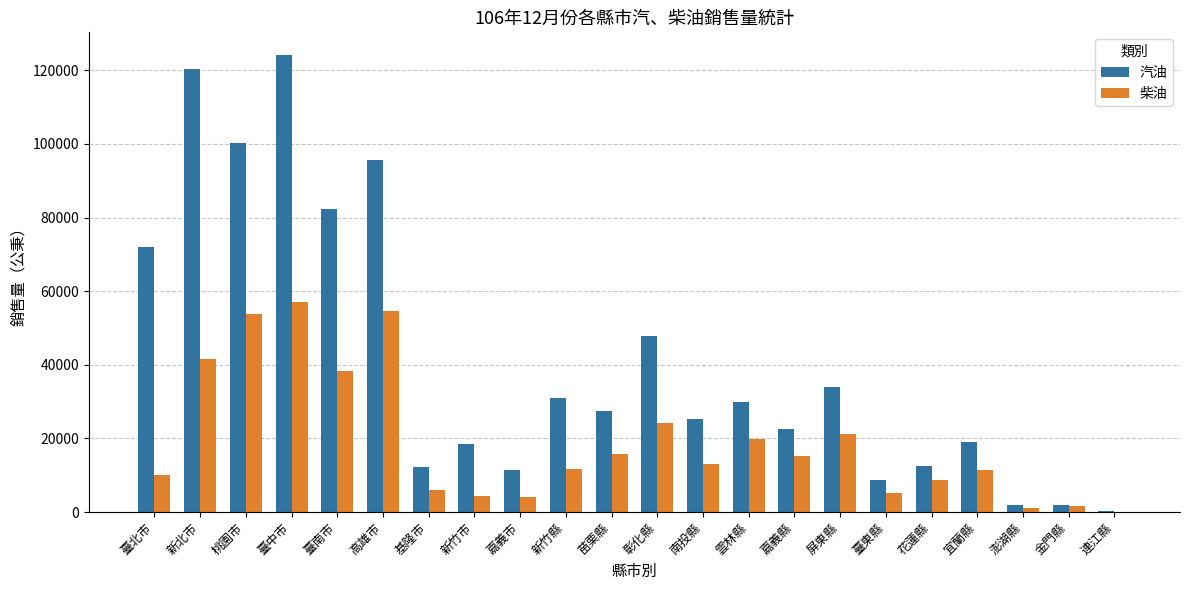

What is the total value across all series at 苗栗縣?

43207